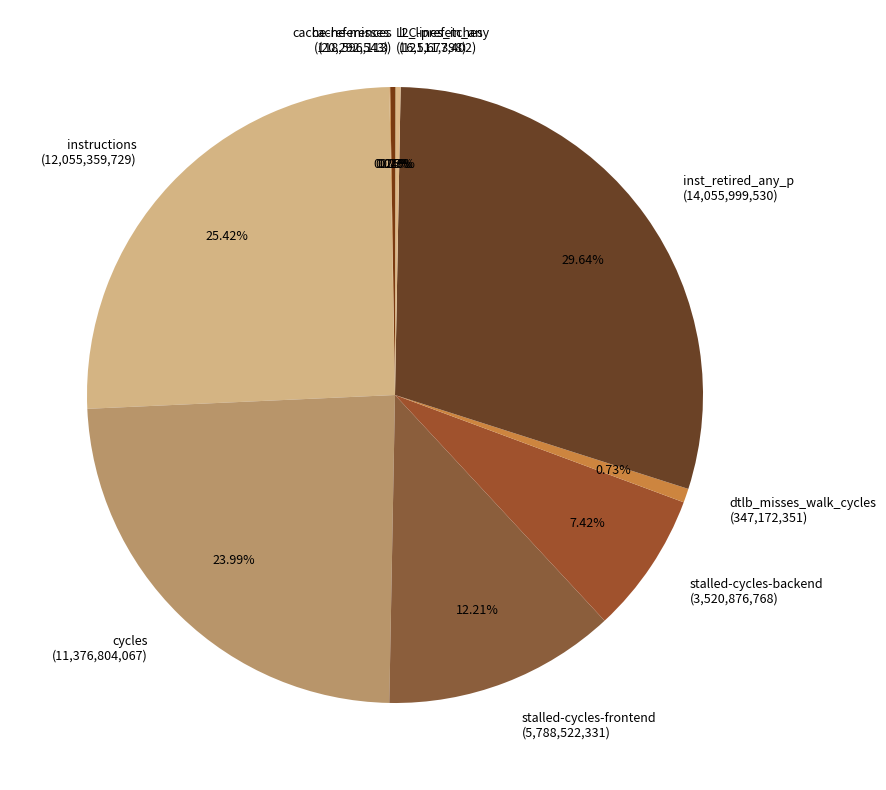

Does instructions (12,055,359,729) account for over 50% of the chart?

No